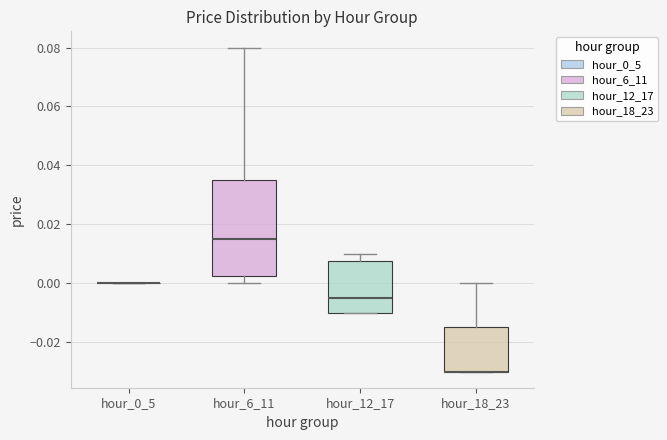

Reading left to right, read every box against the y-axis: the position of its median line, the range the box covers, and the ends of its whiskers. The values are not printed on the chart, so give them approximately, as read against the axis.

hour_0_5: box collapsed to a line at 0.000, whiskers 0.000 to 0.000
hour_6_11: median 0.016, box 0.002 to 0.036, whiskers 0.000 to 0.080
hour_12_17: median -0.004, box -0.010 to 0.008, whiskers -0.010 to 0.010
hour_18_23: median -0.030 (drawn on the box's lower edge), box -0.030 to -0.014, whiskers -0.030 to 0.000